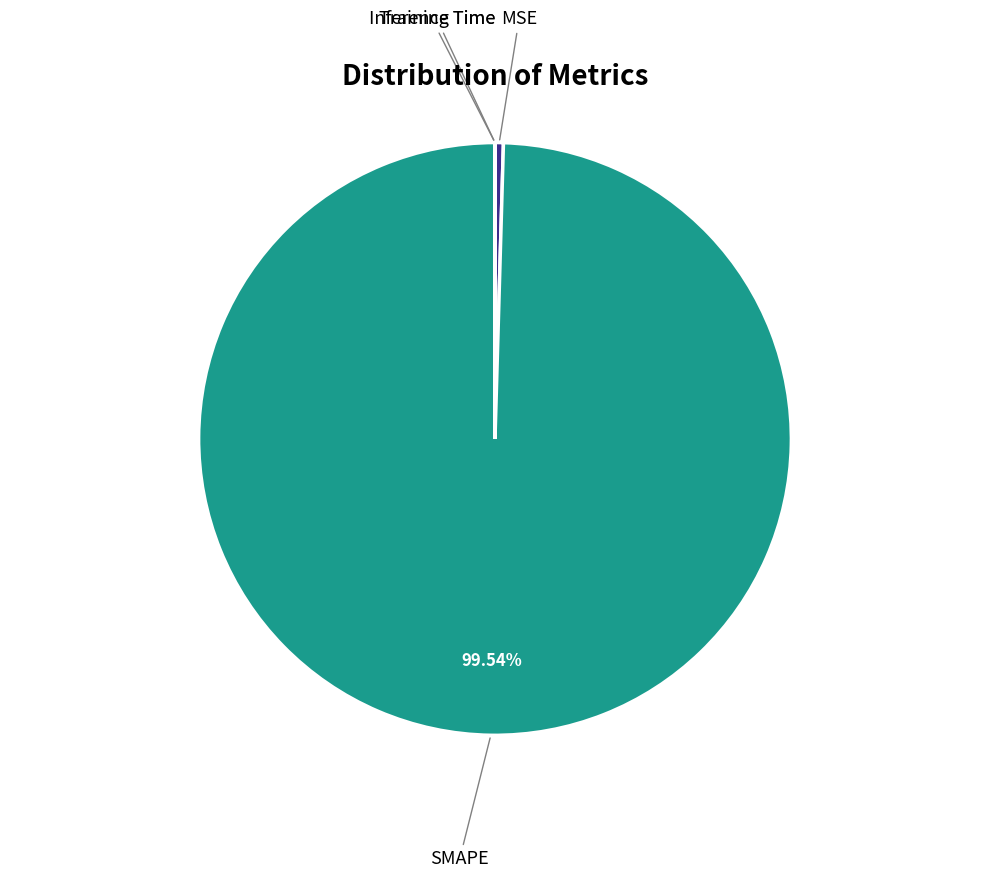

Is there a majority slice in this chart?

Yes